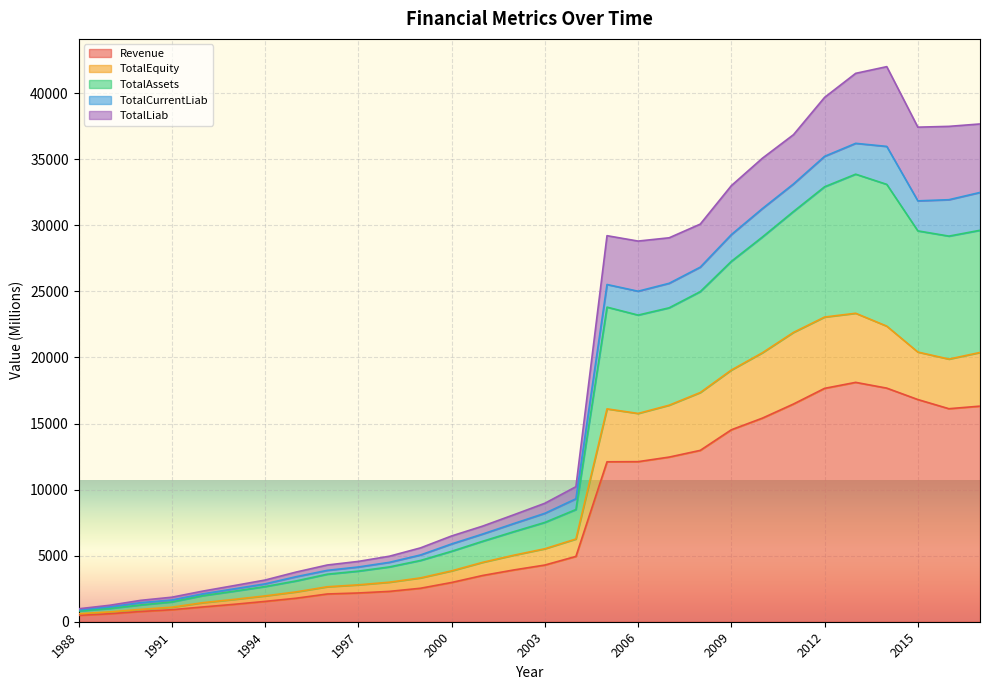

Where is the first local maximum for Revenue?

2013